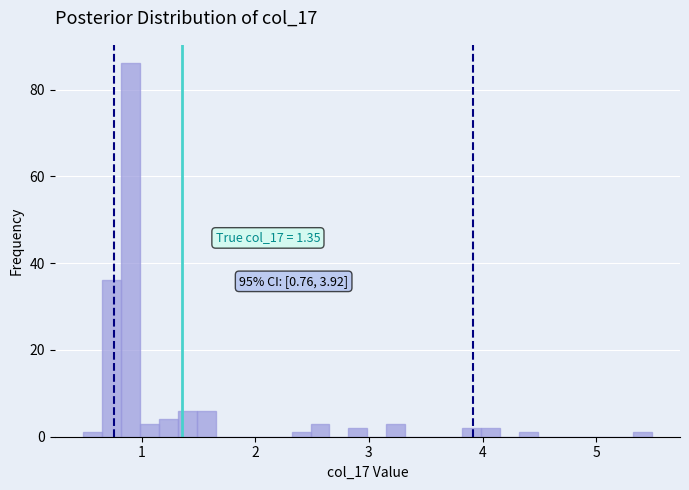

Read against the x-axis, roughly where is the centre of the tallest bar?

0.9